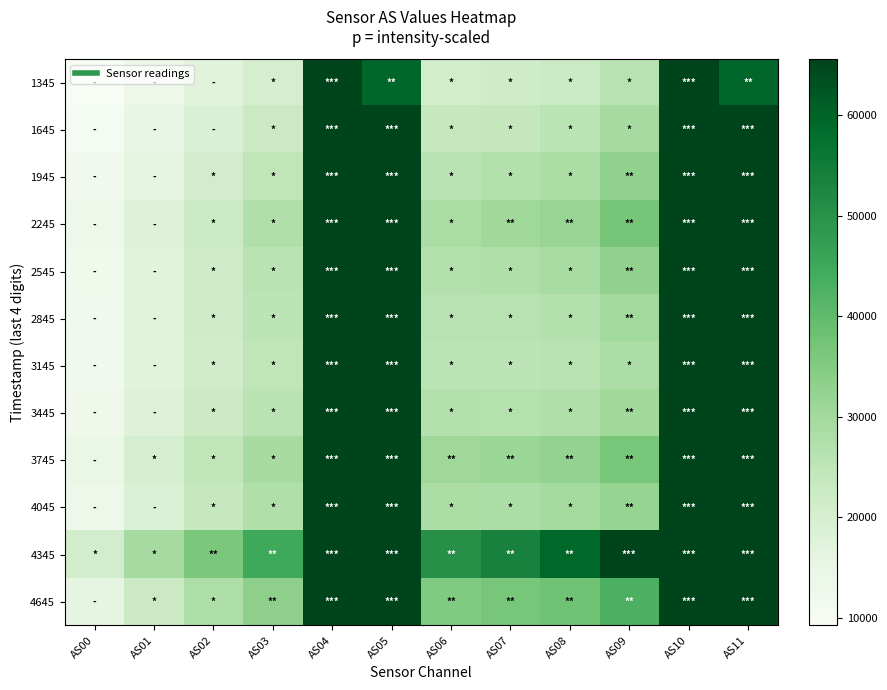

Rank the series at AS04 from lowest to highest value.

1345, 1645, 1945, 2245, 2545, 2845, 3145, 3445, 3745, 4045, 4345, 4645